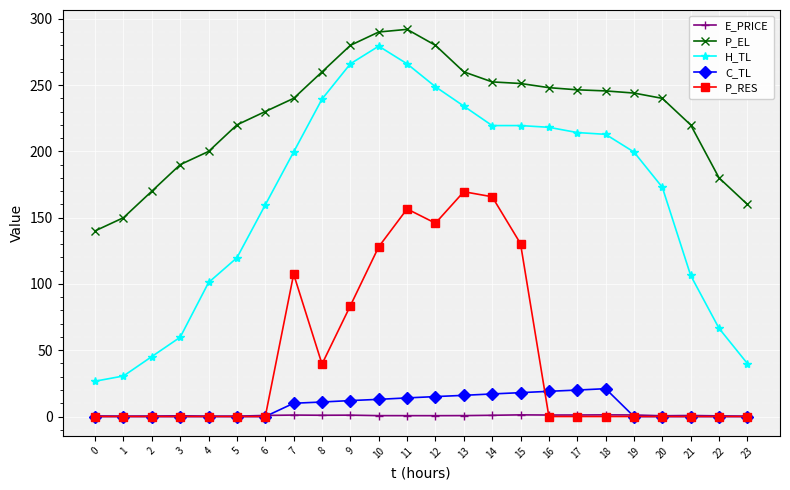

What is the total value across all series at 13?

680.4